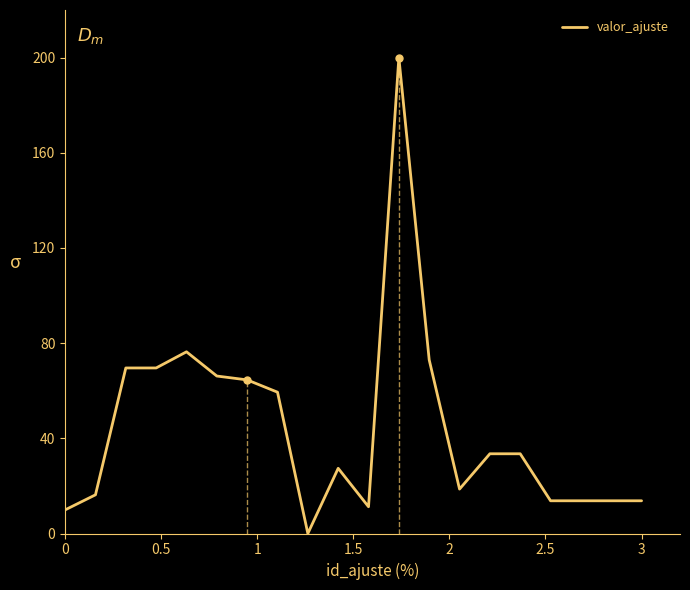

What is the maximum value shown in the chart?

200.0